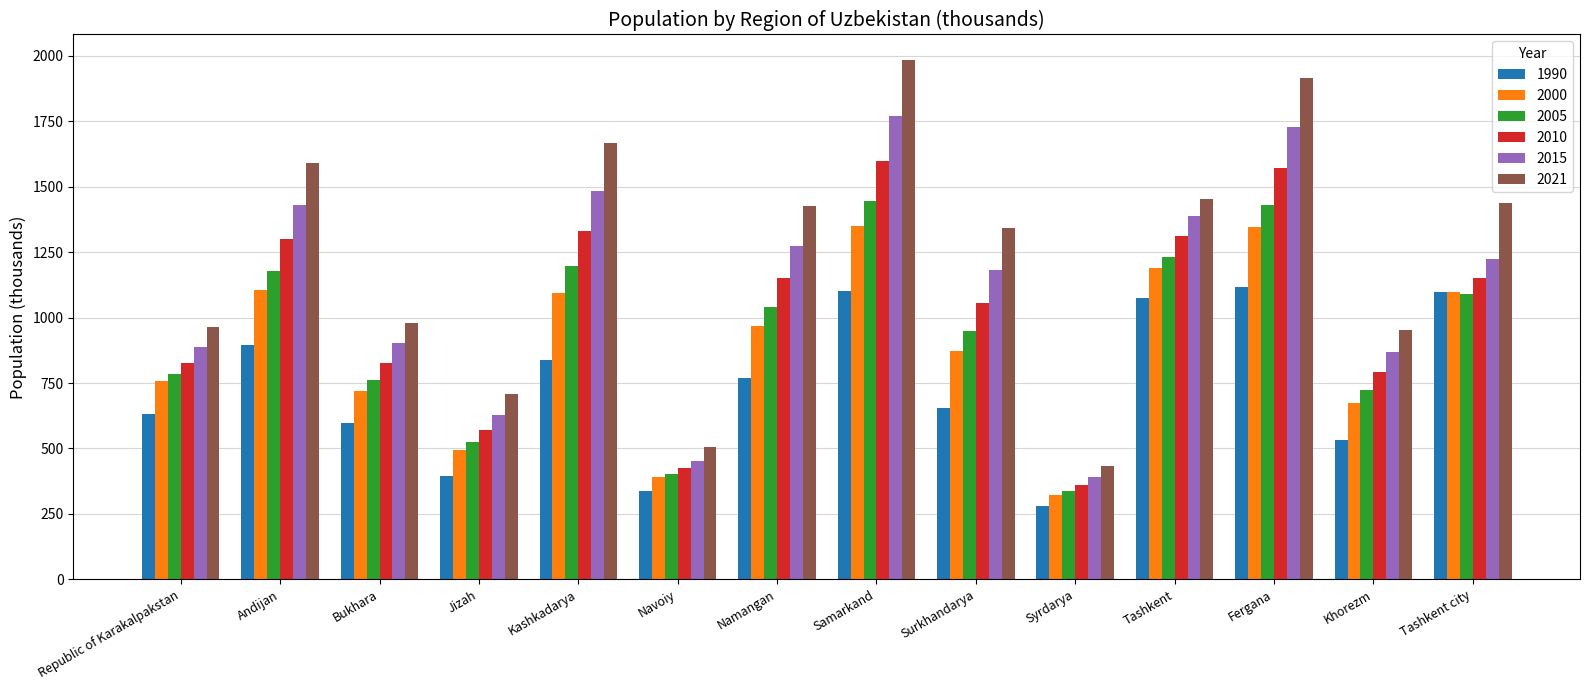

Rank the series by their maximum value, from lowest to highest.

1990, 2000, 2005, 2010, 2015, 2021